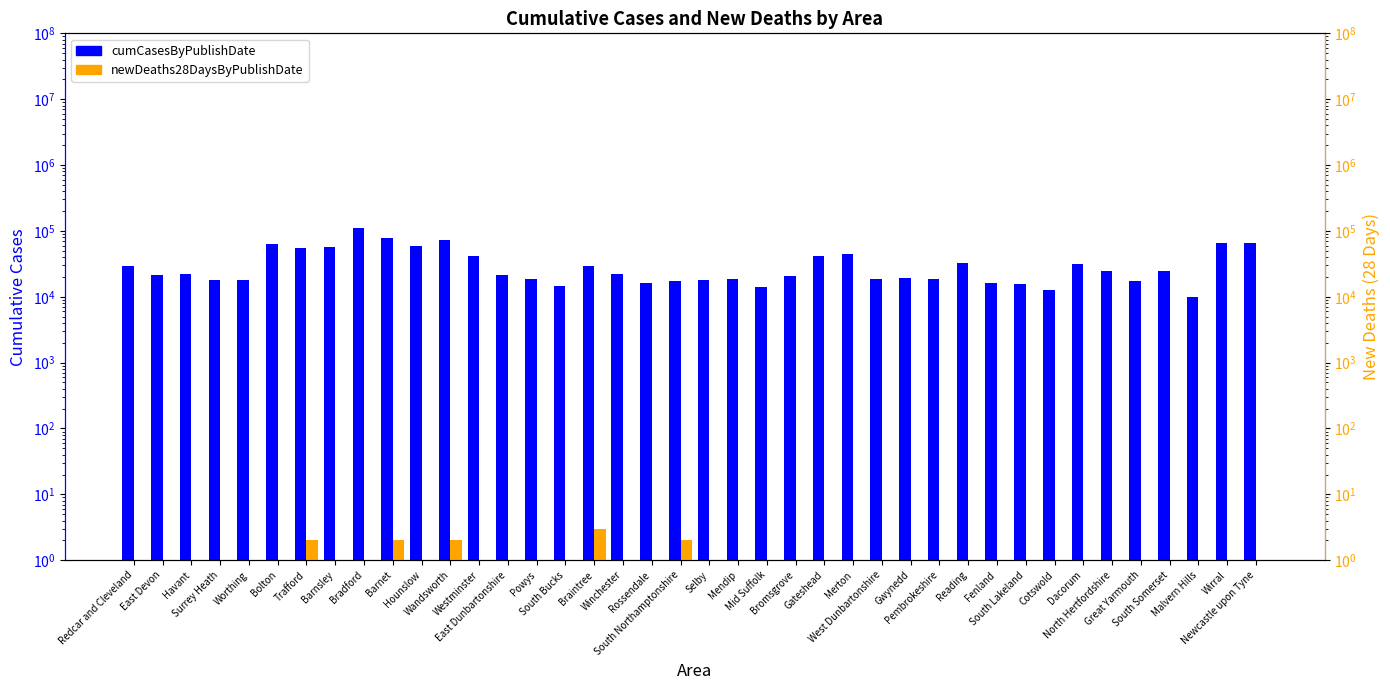

Read the cumCasesByPublishDate value at Rossendale.

16369.0